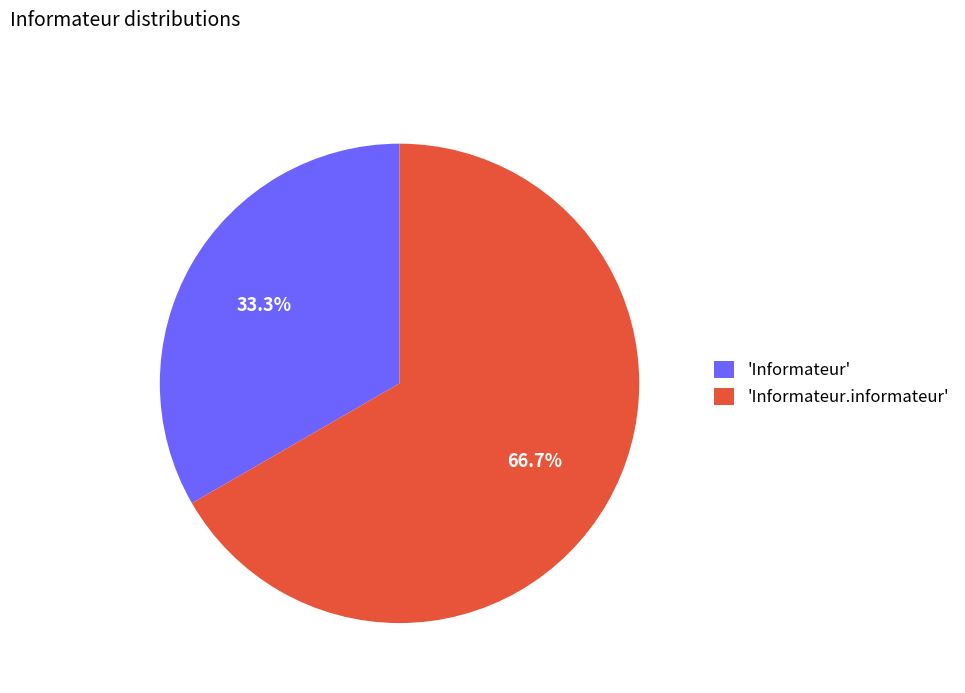

To the nearest percent, what is the difference between the largest and smallest slice percentages?

33%